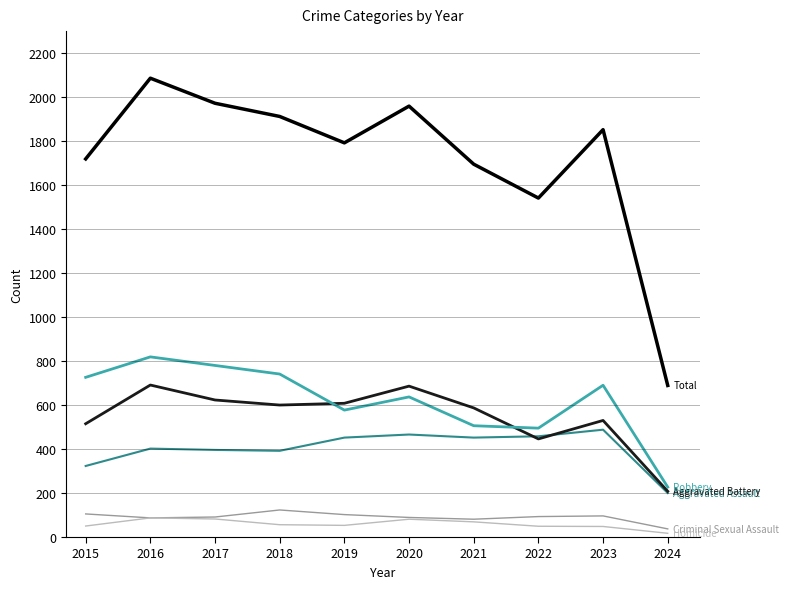

What is the difference between the highest and lowest values at 2020?

1878